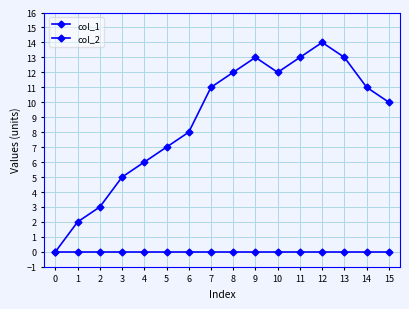

Is the value of col_1 at 14 greater than the value of col_2 at 5?

Yes